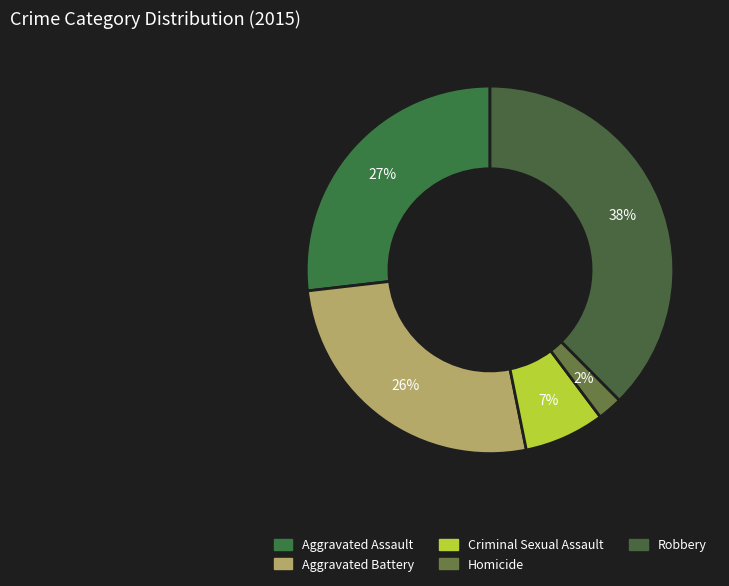

To the nearest percent, what portion does Criminal Sexual Assault represent?

7%